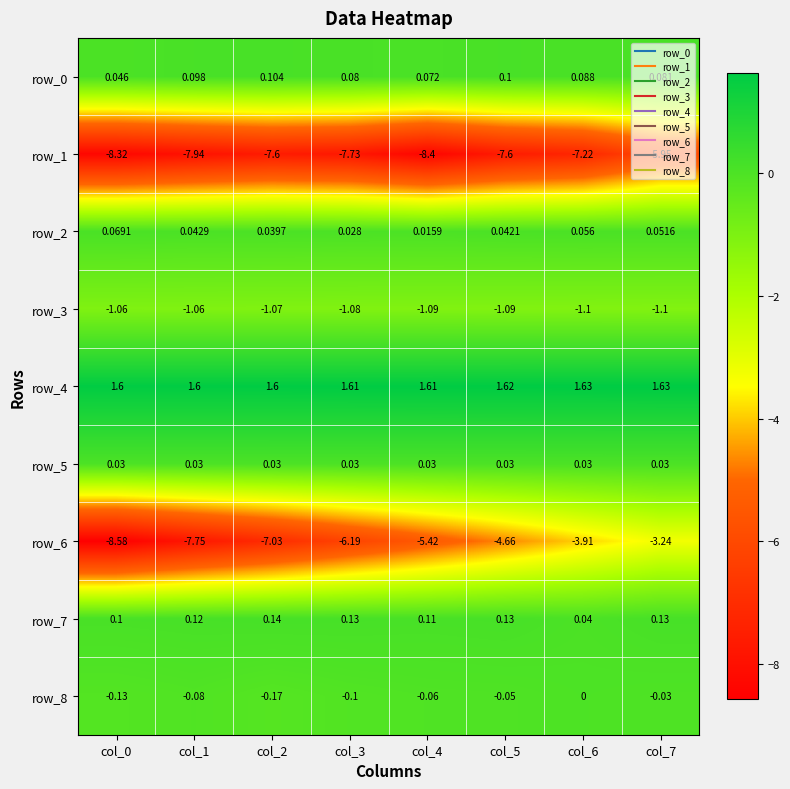

What is the greatest value displayed?

1.6